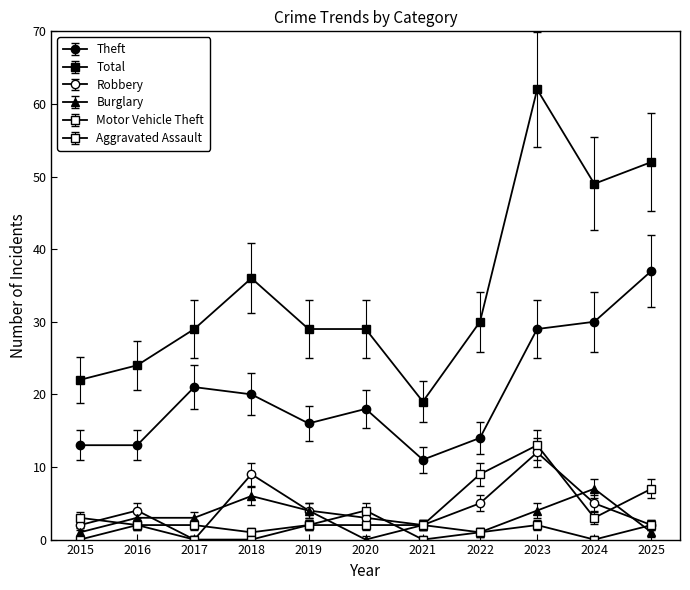

True or false: Theft and Burglary intersect in this chart.

False